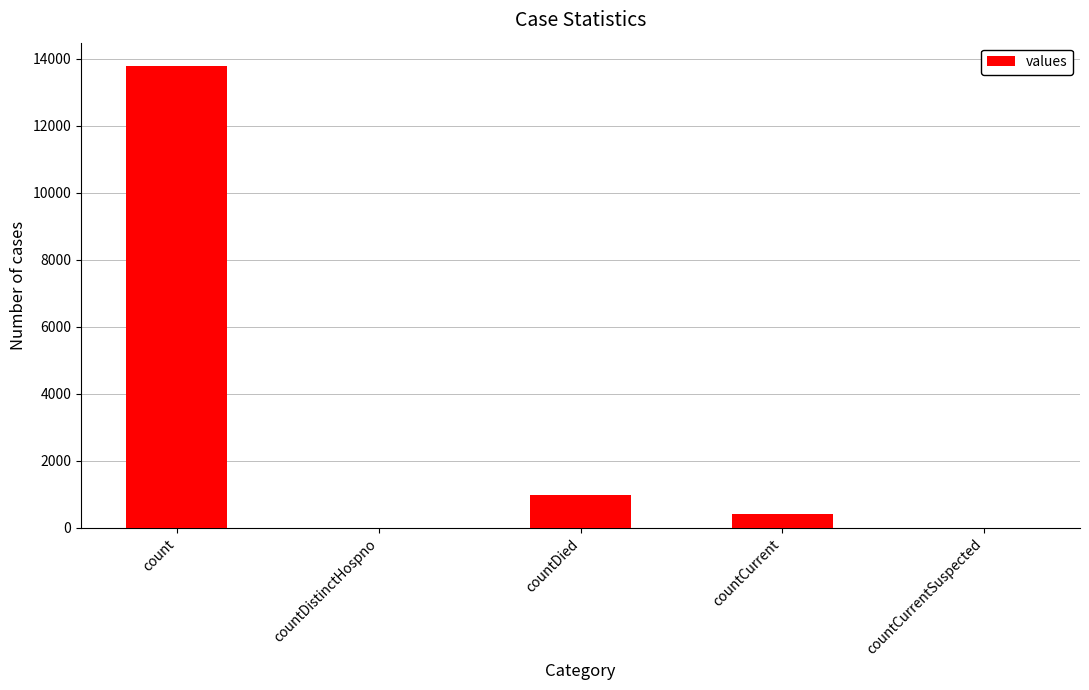

What is the greatest value displayed?

13791